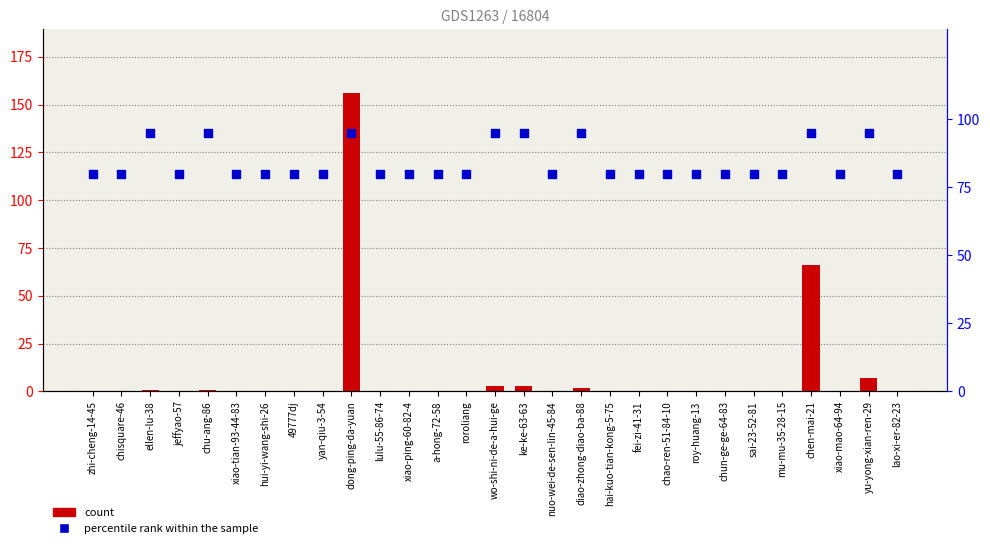

Which series has the largest total across all categories?

percentile rank within the sample